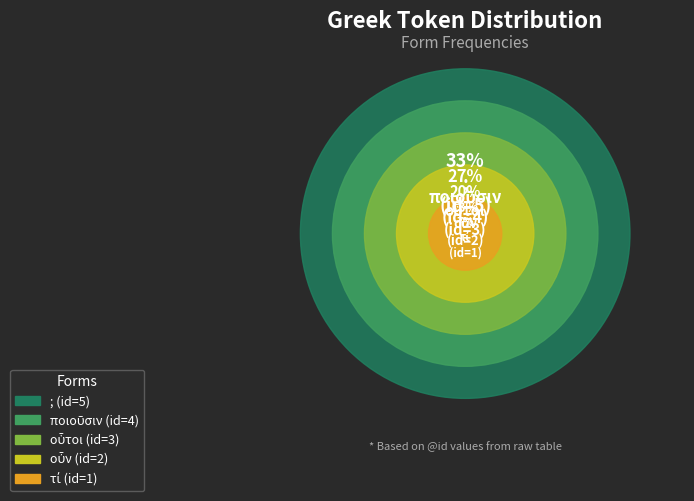

How many segments does this pie chart have?

5